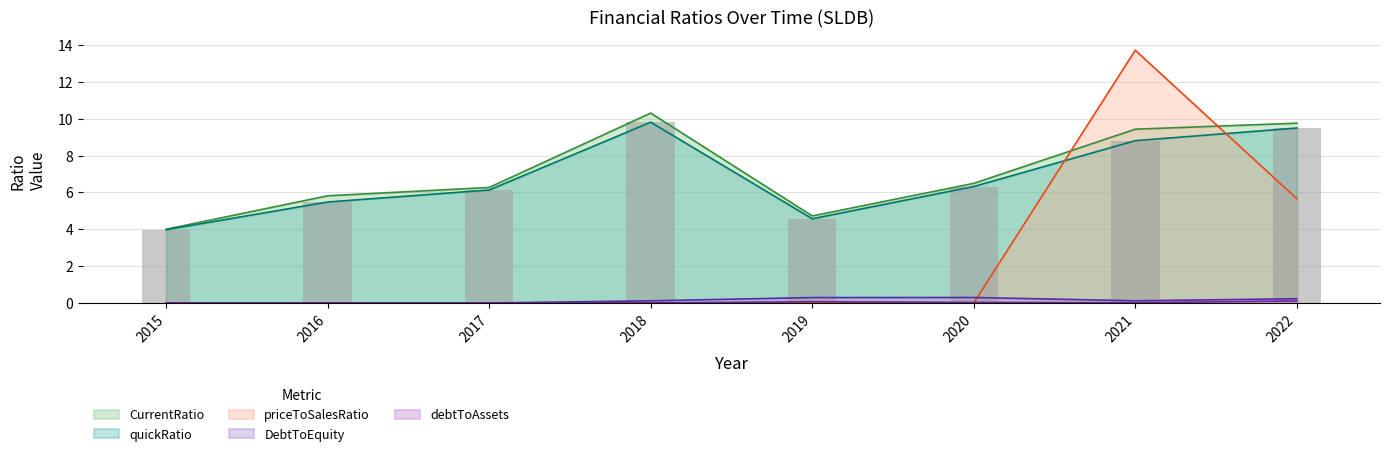

Which series has the largest total across all categories?

CurrentRatio